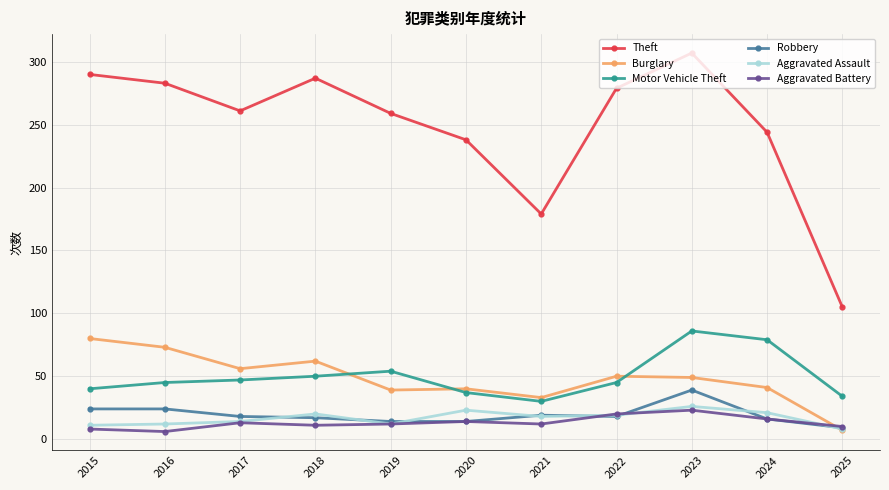

What is the difference between the maximum and minimum values in the Aggravated Assault series?

18